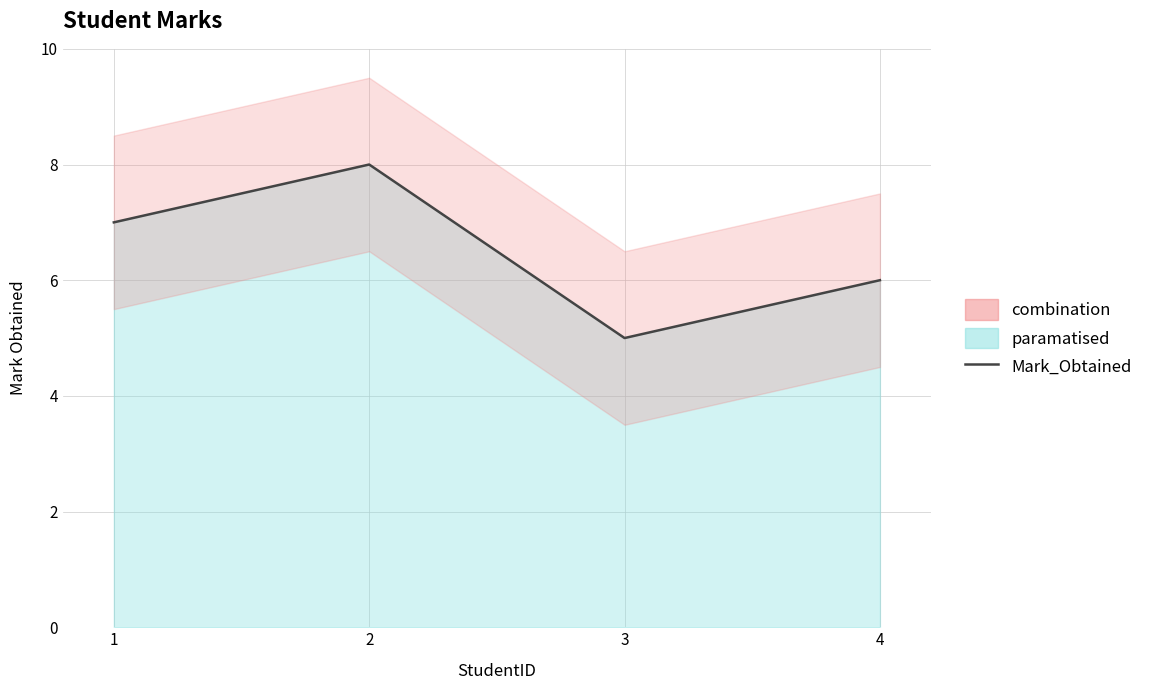

Count the number of categories in the chart.

4